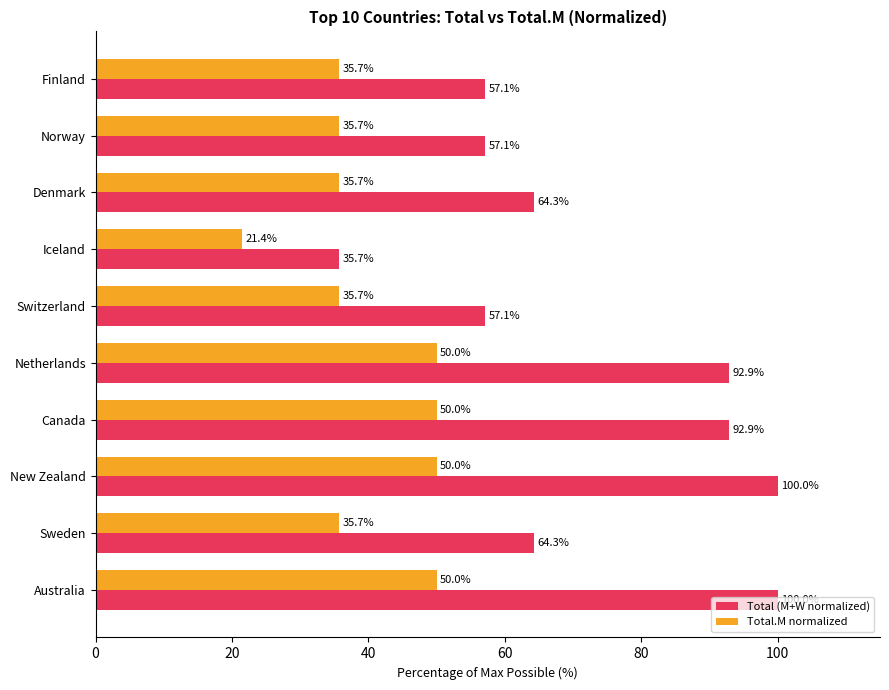

What are all the series names shown in the legend?

Total (M+W normalized), Total.M normalized